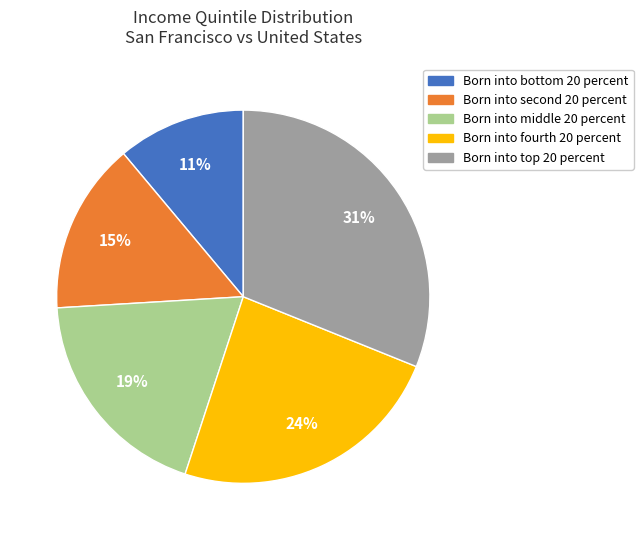

The Born into middle 20 percent slice represents 5% of the pie. True or false?

False